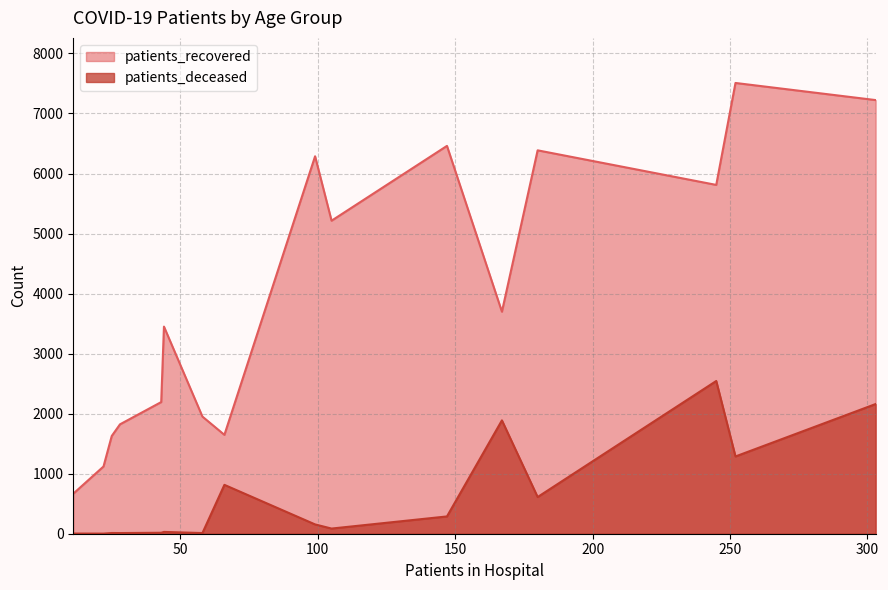

What is the difference between the maximum and minimum values in the patients_recovered series?

6841